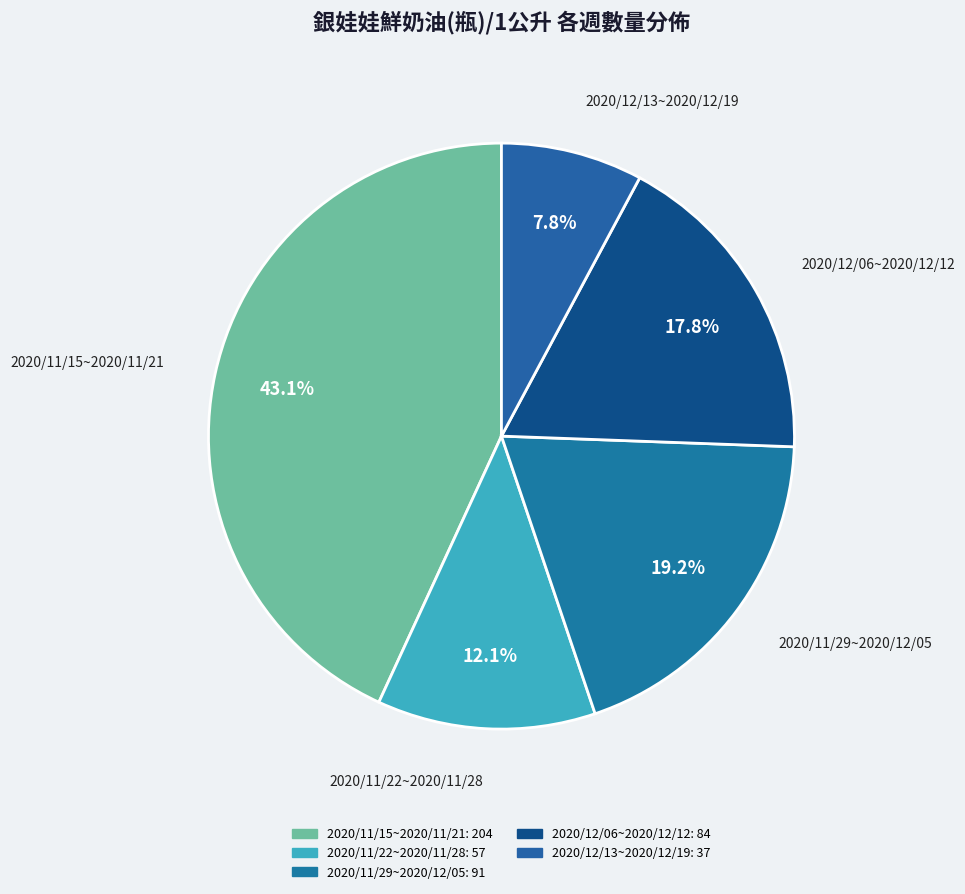

Which category has the biggest portion of the pie?

2020/11/15~2020/11/21